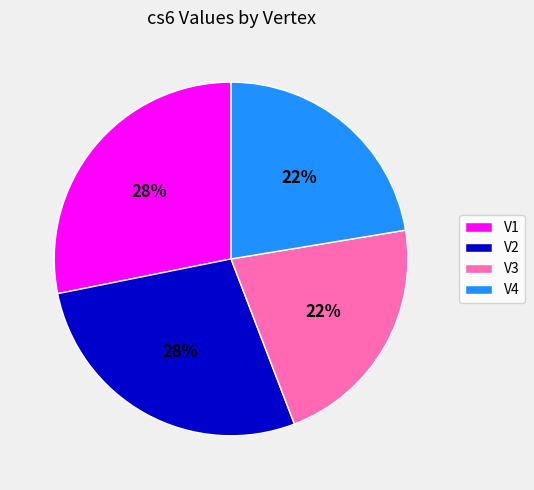

The V4 slice represents 16% of the pie. True or false?

False